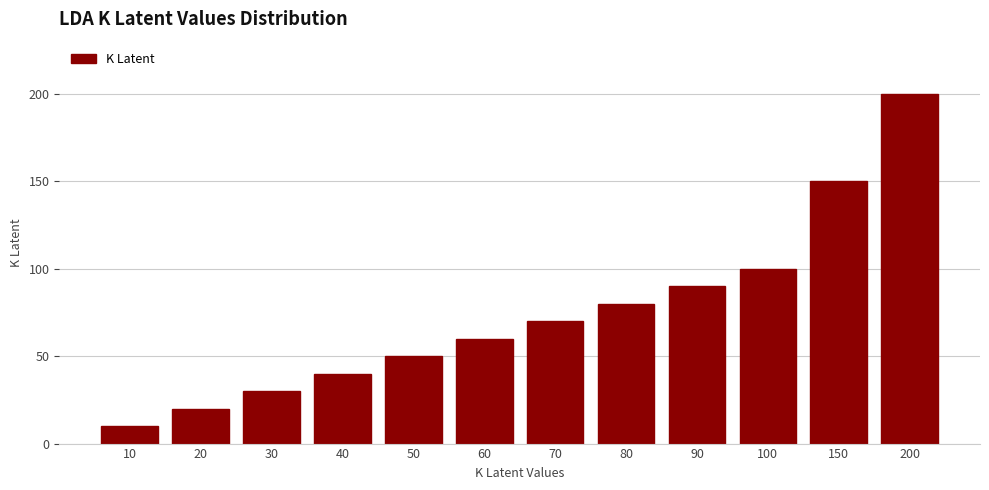

Reading left to right, extract all data points from this chart.

10	20	30	40	50	60	70	80	90	100	150	200